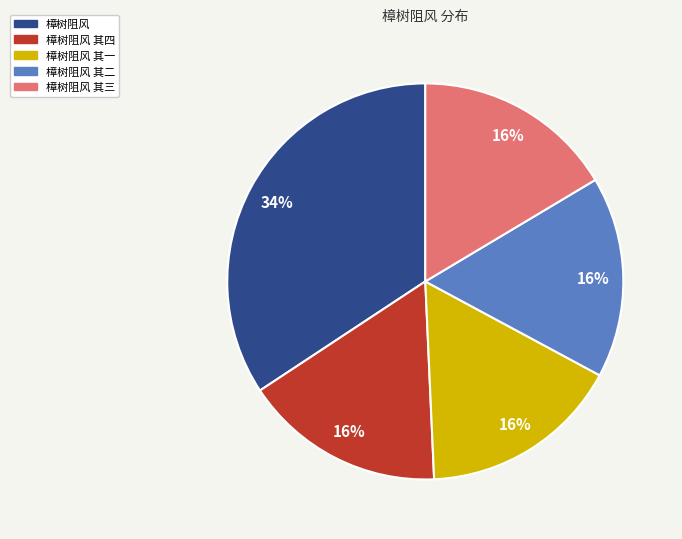

The 樟树阻风 其四 slice represents 16% of the pie. True or false?

True